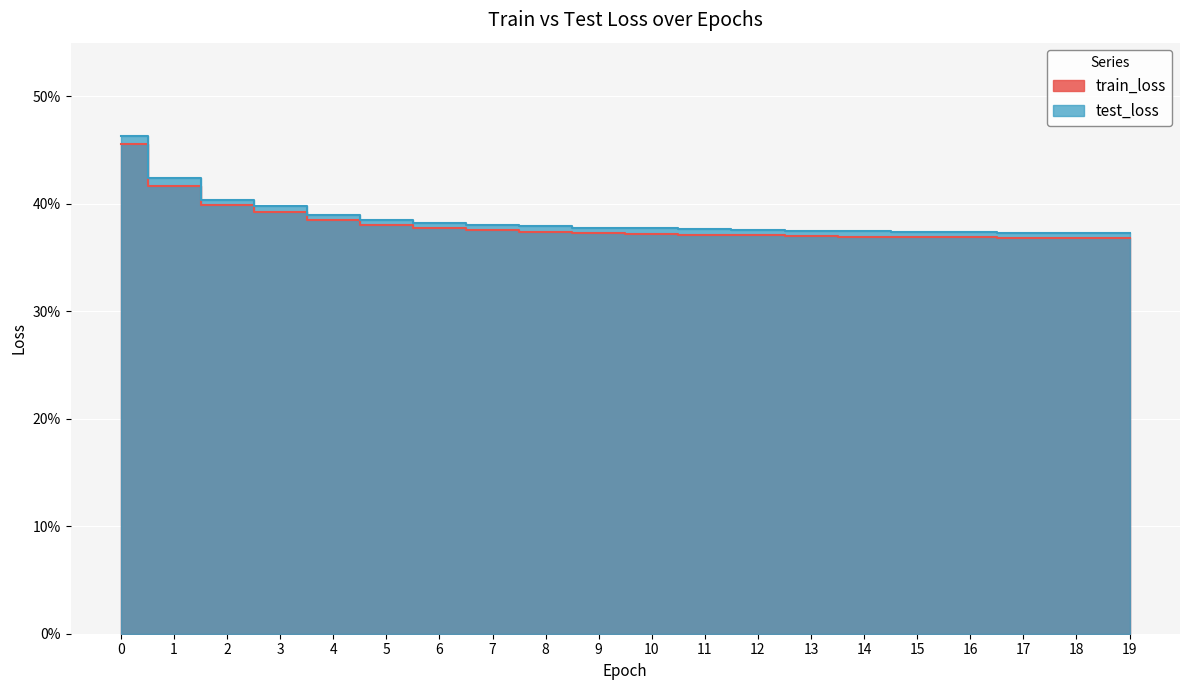

At 4, list the series in order from smallest to largest.

train_loss, test_loss